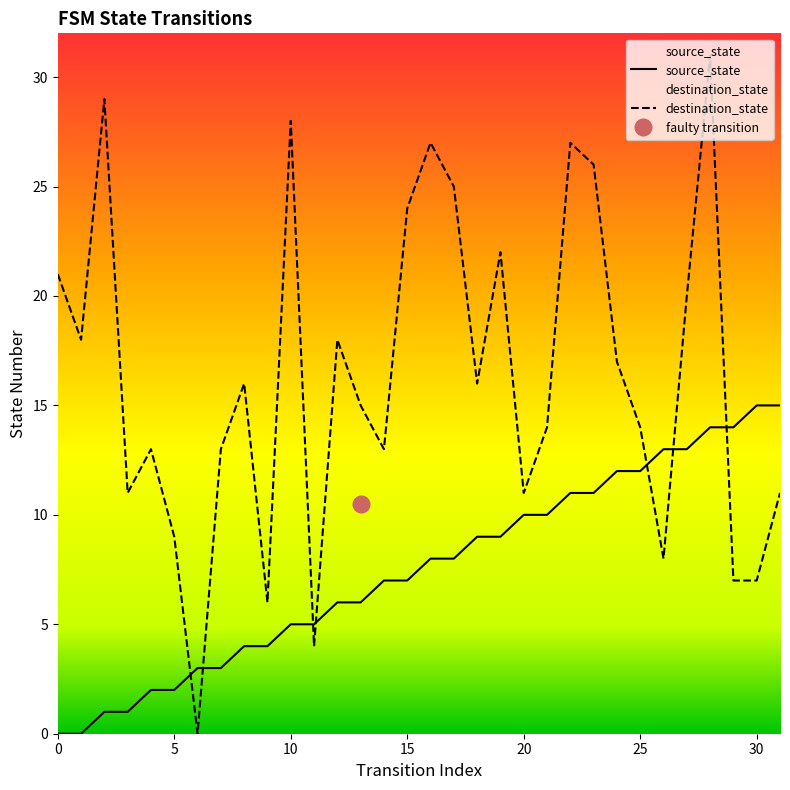

Is it true that source_state equals 10 at 21?

True